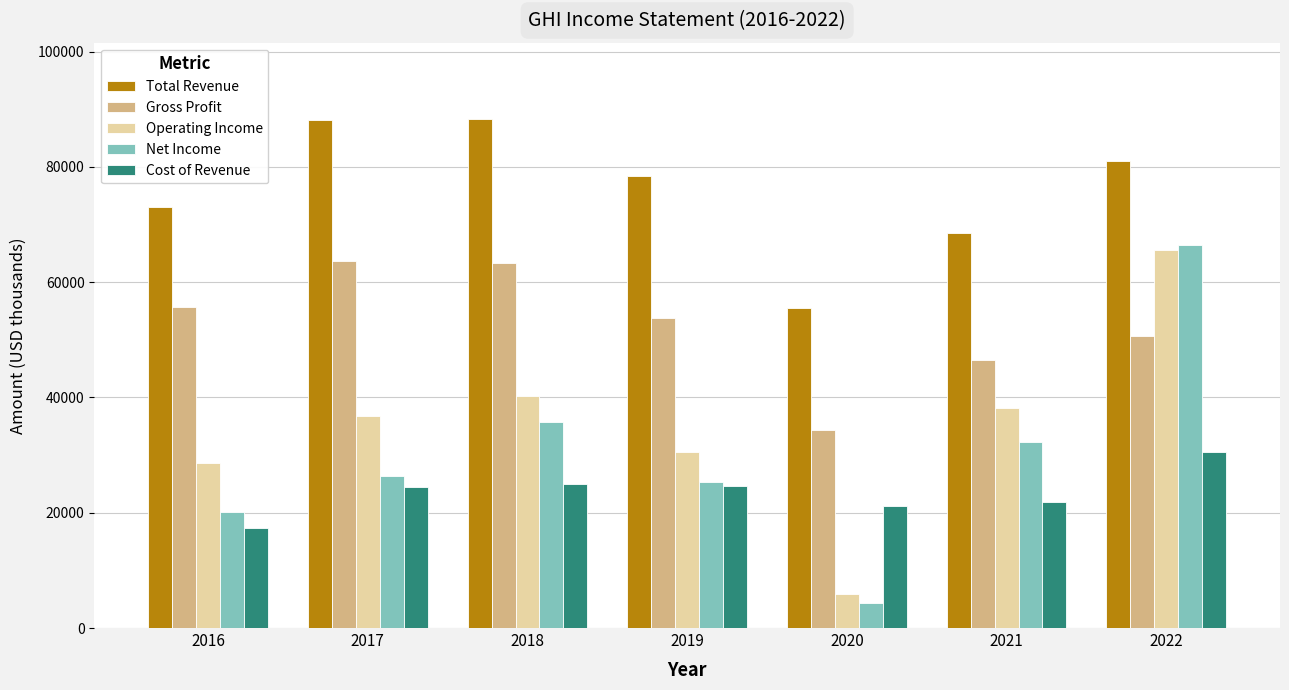

What is the greatest value displayed?

88300